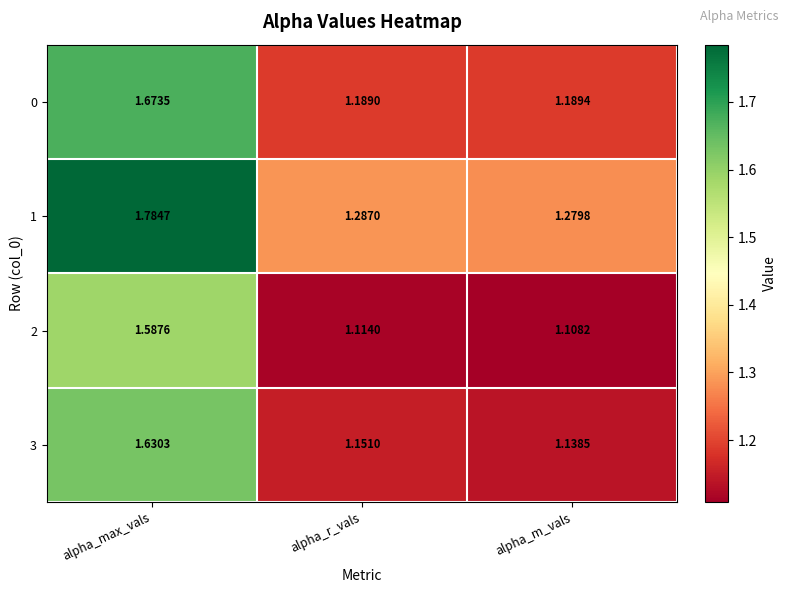

List the labels in order of 1 value, smallest first.

alpha_m_vals, alpha_r_vals, alpha_max_vals